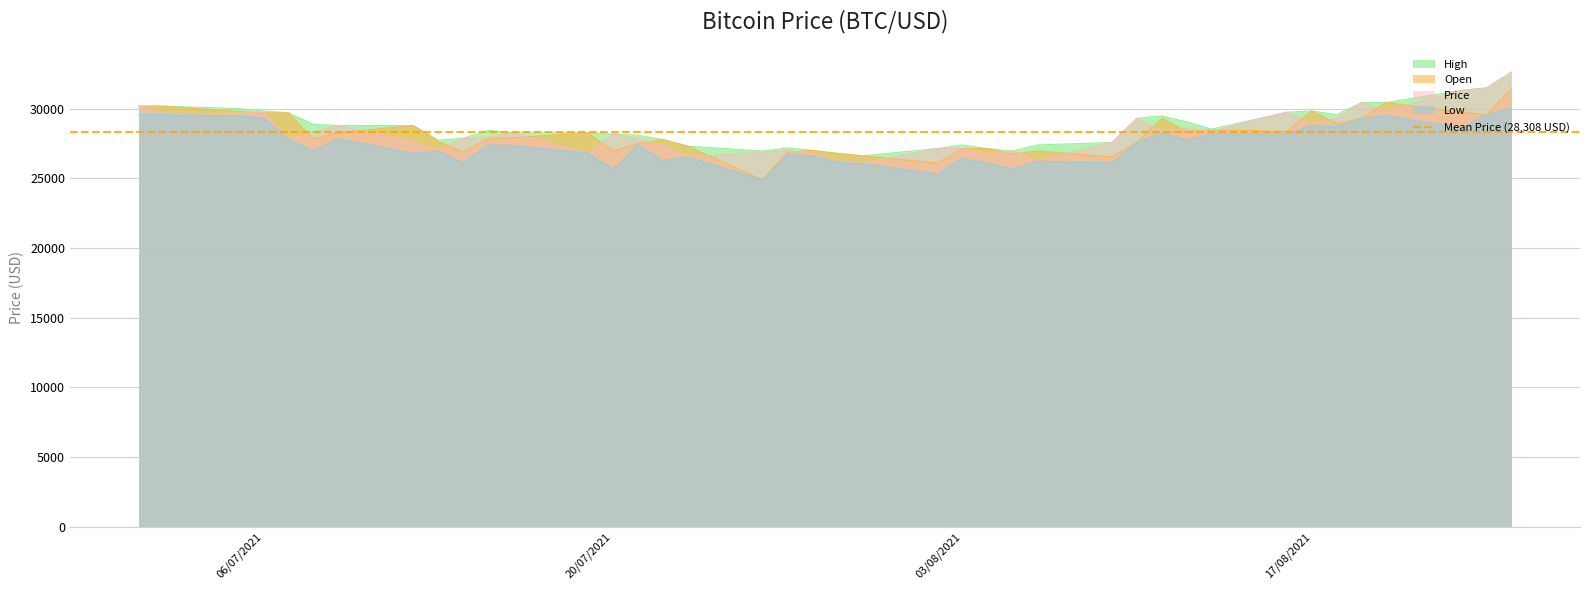

At which category does the chart reach its minimum across all series?

2021-07-26